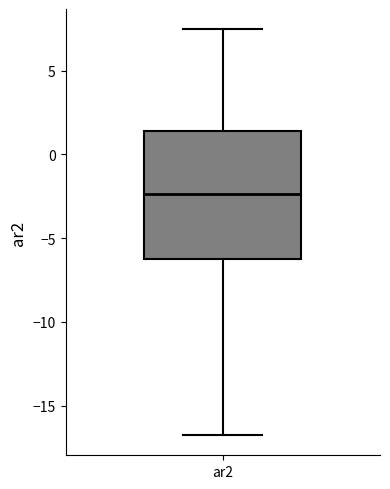

Transcribe this box plot: give where the median line is, the range the box spans, and where the two whiskers end, as read against the y-axis. The values are not printed on the chart, so give them approximately, as read against the axis.

median -2.5, box -6.0 to 1.5, whiskers -17.0 to 7.5